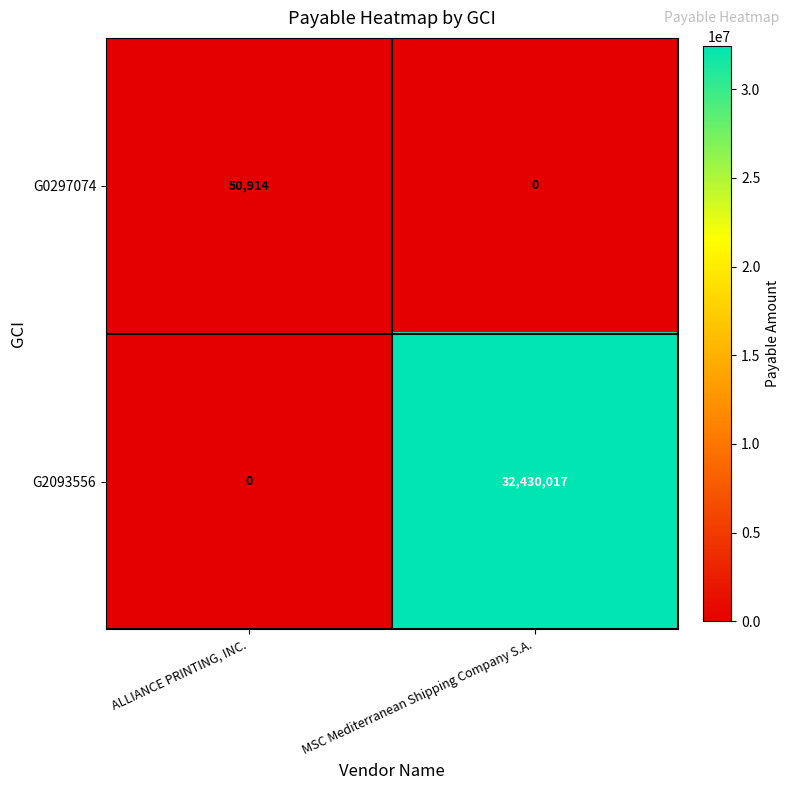

Which series has the largest total across all categories?

G2093556